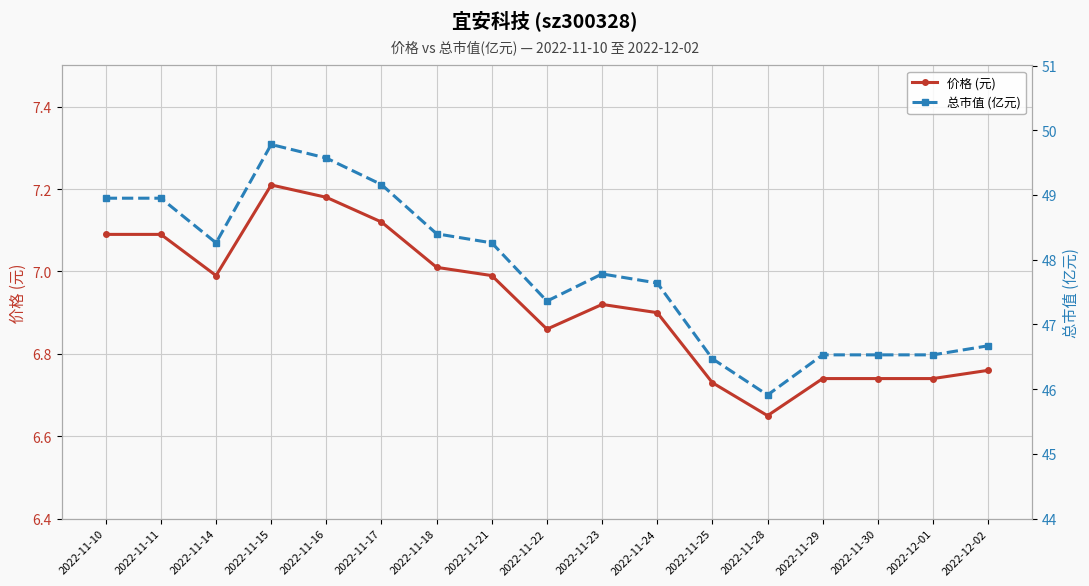

What is the difference between the second highest and second lowest values in the 价格 (元) series?

0.4